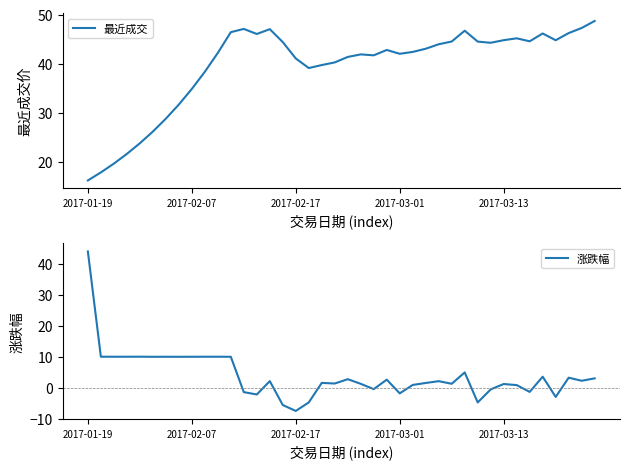

List the series in order of their overall mean, lowest first.

涨跌幅, 最近成交